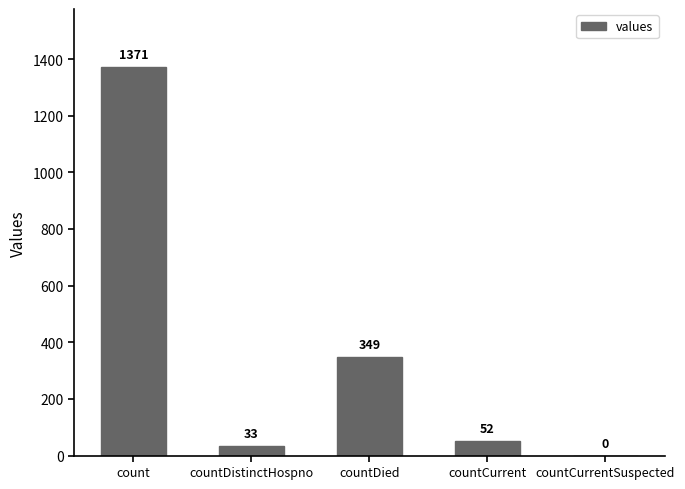

Between count and countCurrentSuspected, which is larger?

count